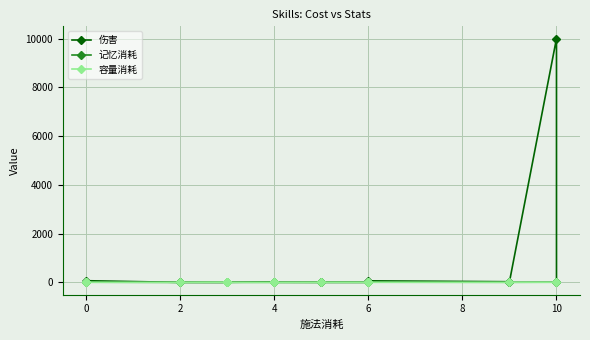

Reading left to right, transcribe all the data shown in this chart.

伤害: 5	2	70	0	0	0	0	3	0	5	20	0	5	0	0	0	0	65	28	10000	12
记忆消耗: 1	1	10	2	4	2	5	1	4	3	5	4	3	6	8	7	5	10	7	10	7
容量消耗: 0	0	4	1	1	11	1	0	1	1	2	1	1	2	3	3	1	4	3	4	2